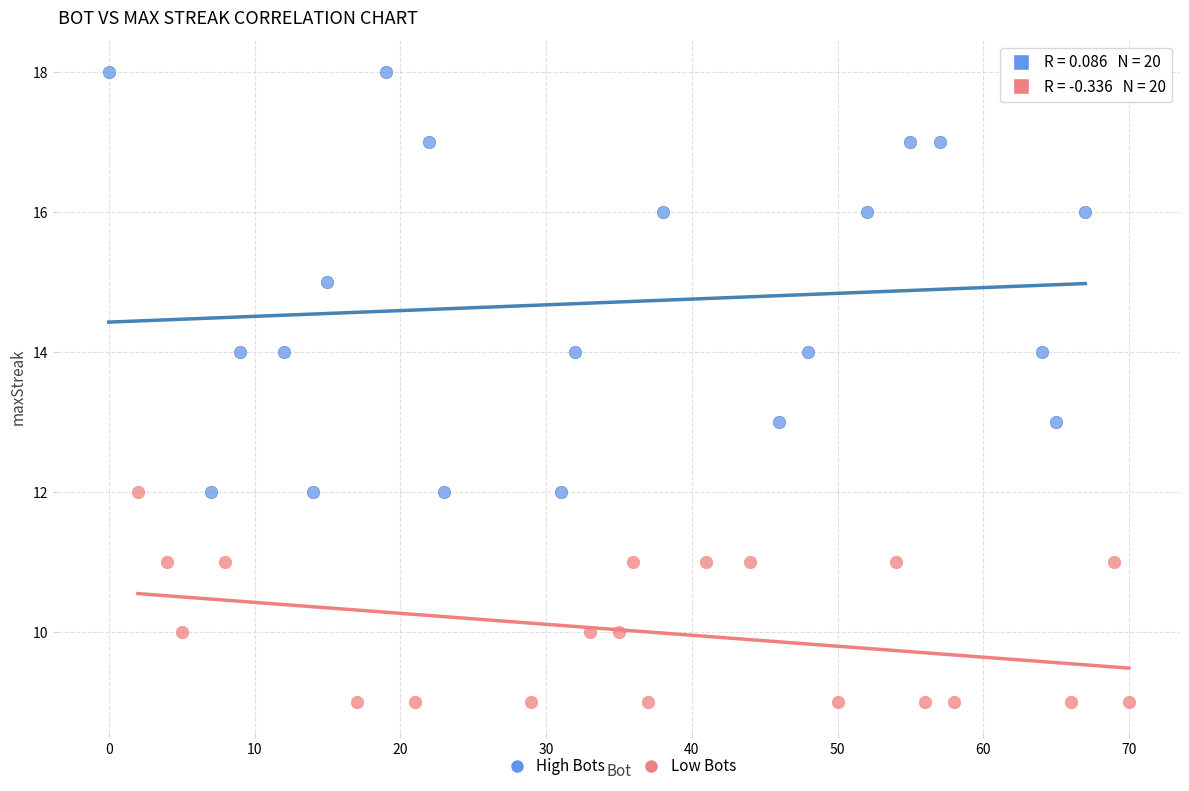

Which series reaches the minimum Y coordinate?

Low Bots